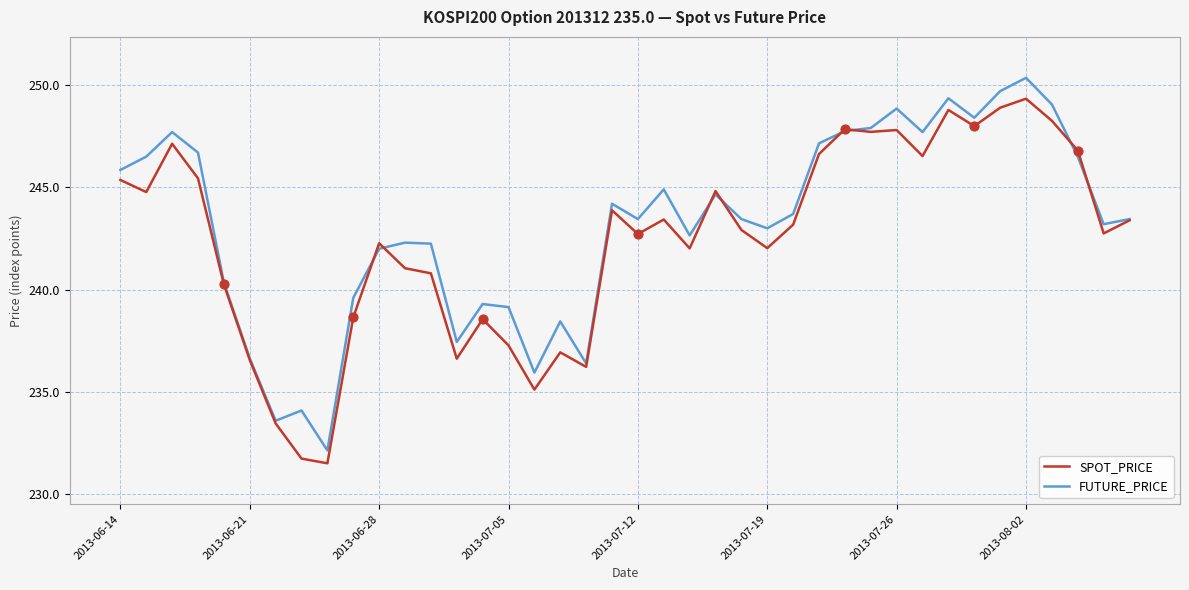

What is the maximum value for SPOT_PRICE?

249.3